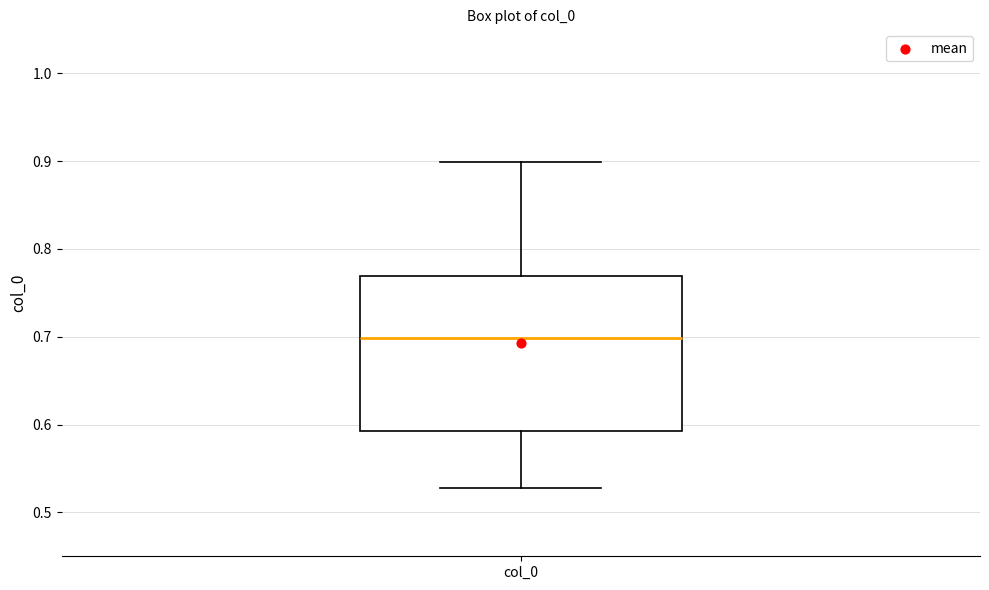

Read this box plot against the y-axis: the position of the median line, the range covered by the box, and the ends of both whiskers. The values are not printed on the chart, so give them approximately, as read against the axis.

median 0.70, box 0.59 to 0.77, whiskers 0.53 to 0.90